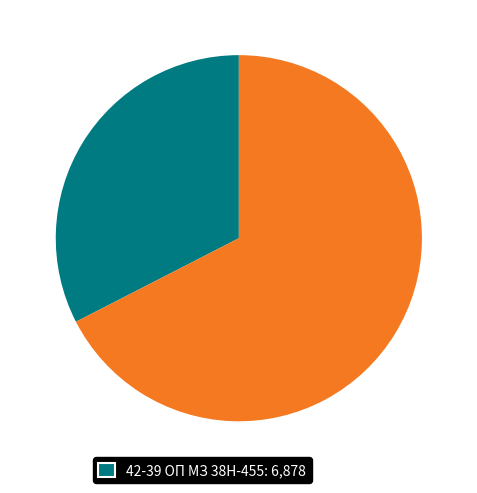

Count the number of slices in the pie.

2